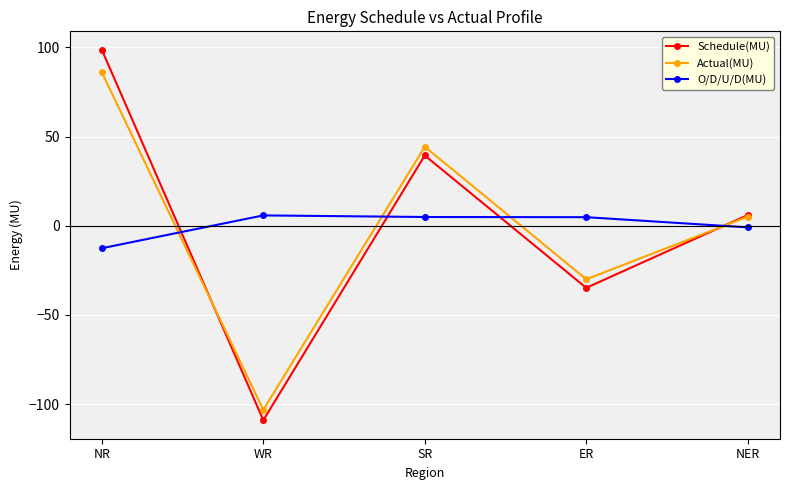

Is it true that O/D/U/D(MU) equals 4.8 at ER?

True